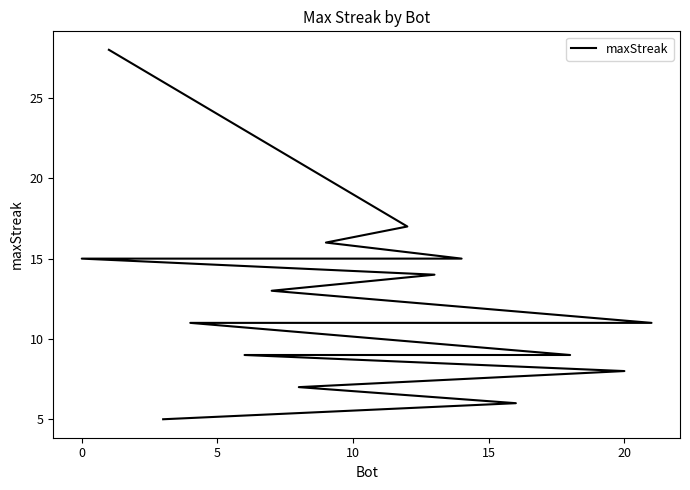

What is the value of the 1st point from the left?

28